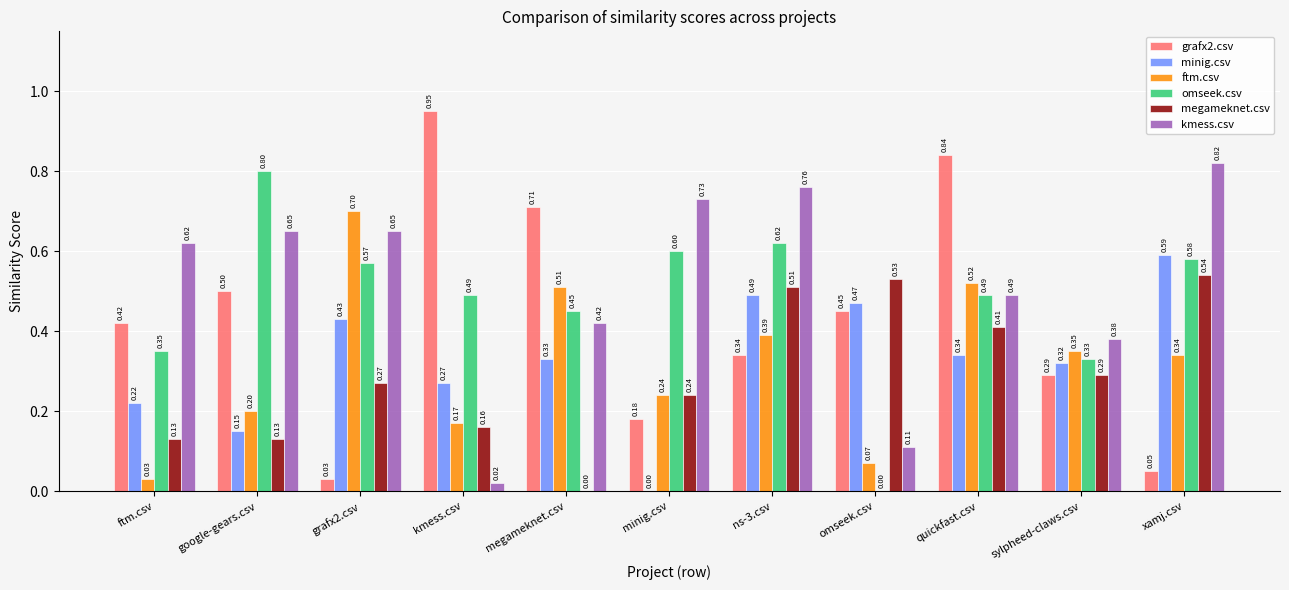

Is the value of minig.csv at grafx2.csv greater than the value of omseek.csv at megameknet.csv?

No